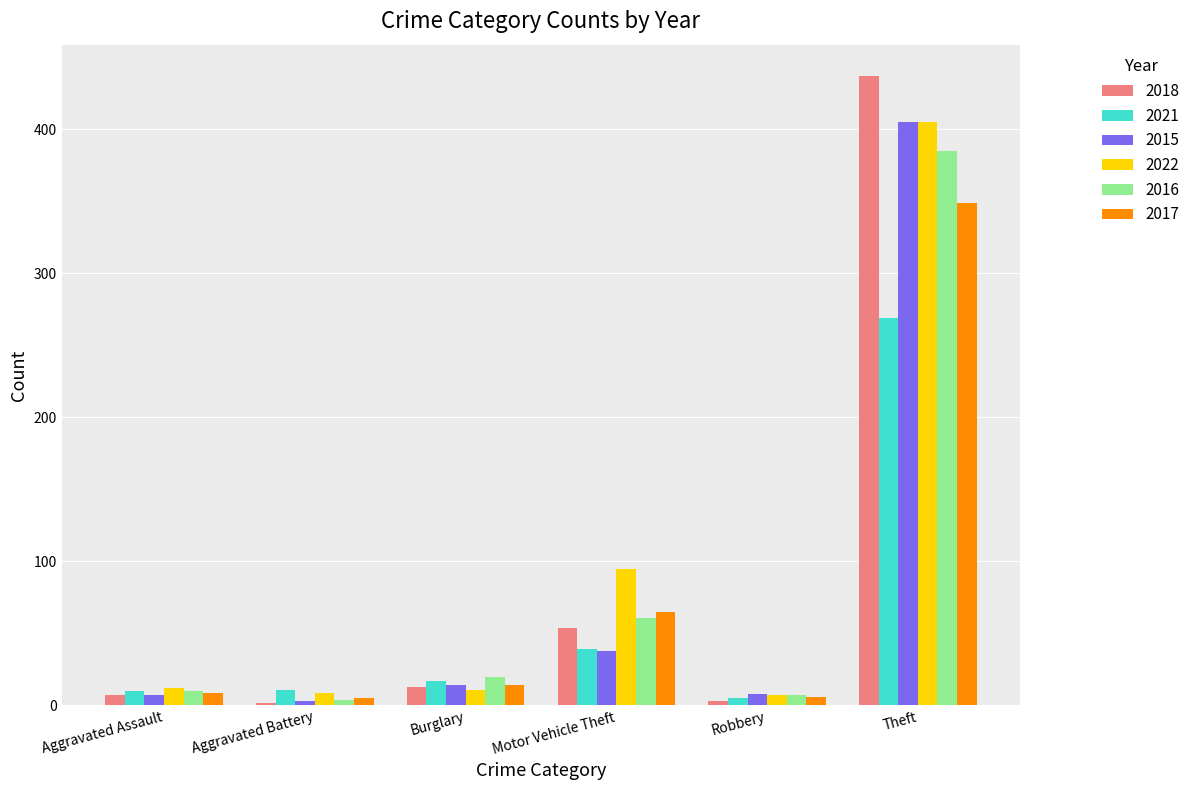

Which series changed the most between Motor Vehicle Theft and Robbery?

2022